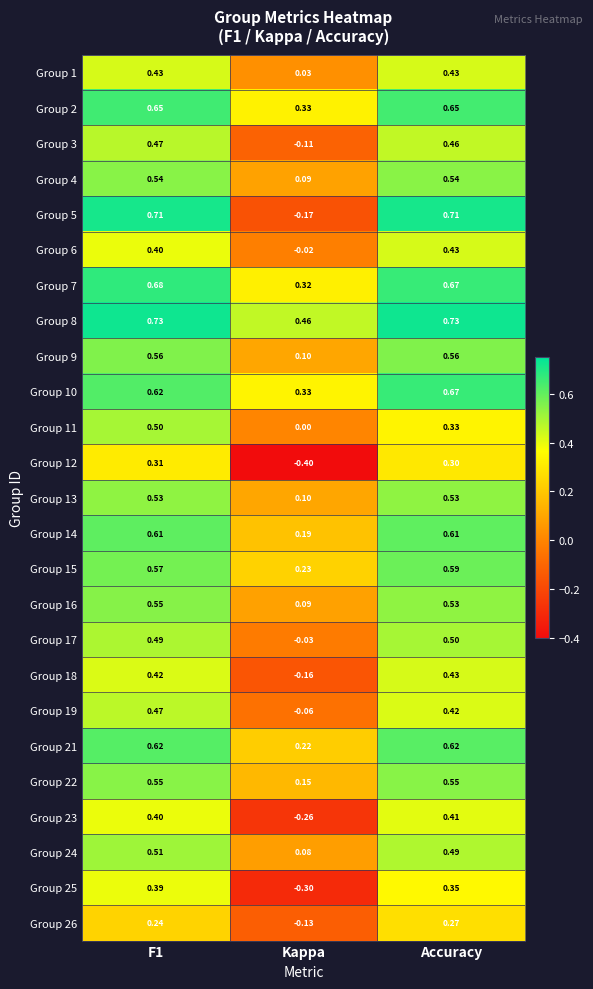

What is the spread (max minus min) of values at F1?

0.5